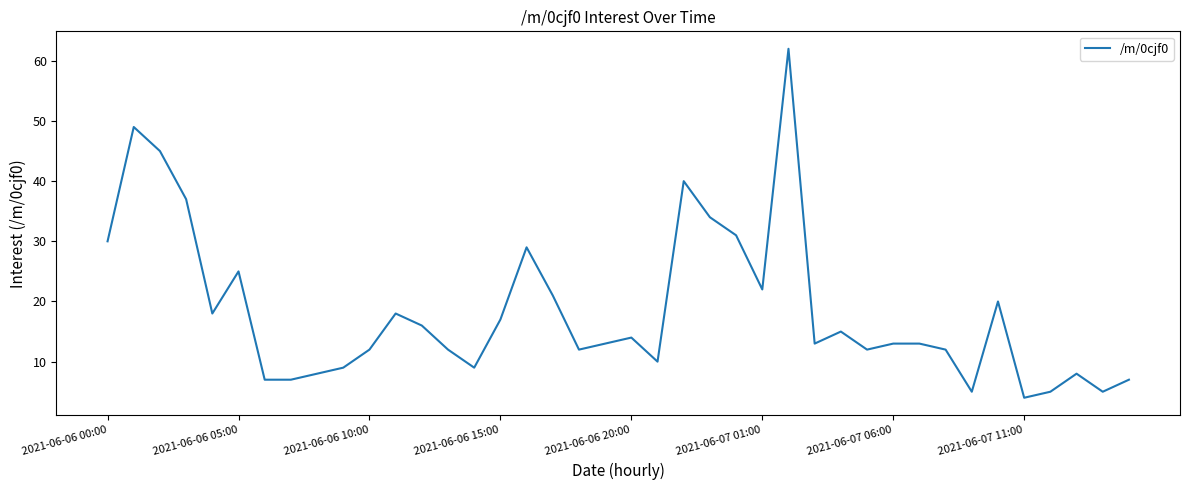

What is the minimum value shown in the chart?

4